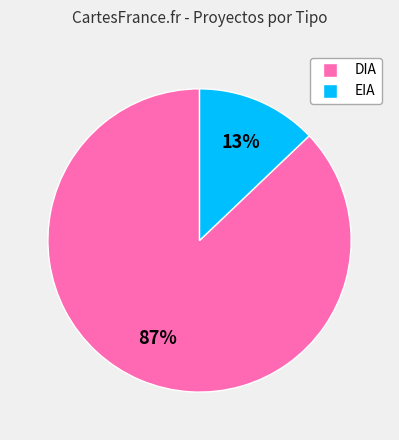

Does any single category account for the majority?

Yes